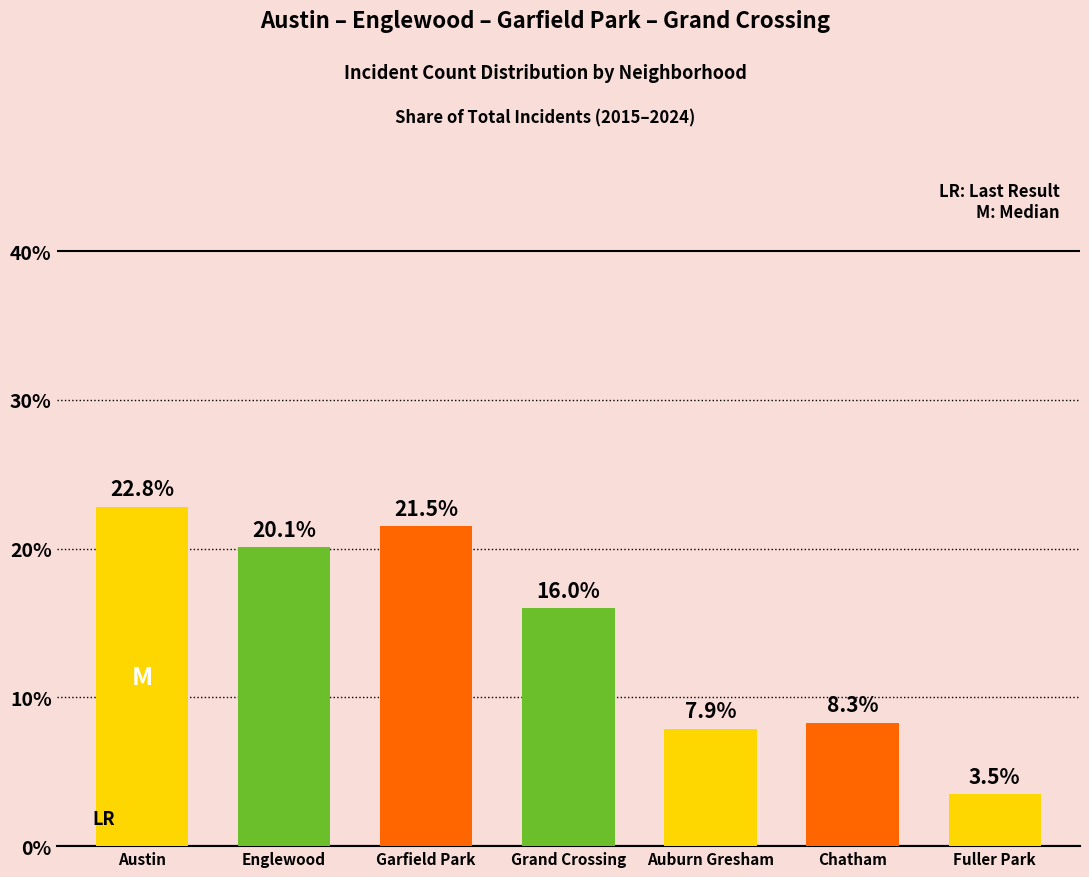

At which label does the data first exceed 16?

Austin